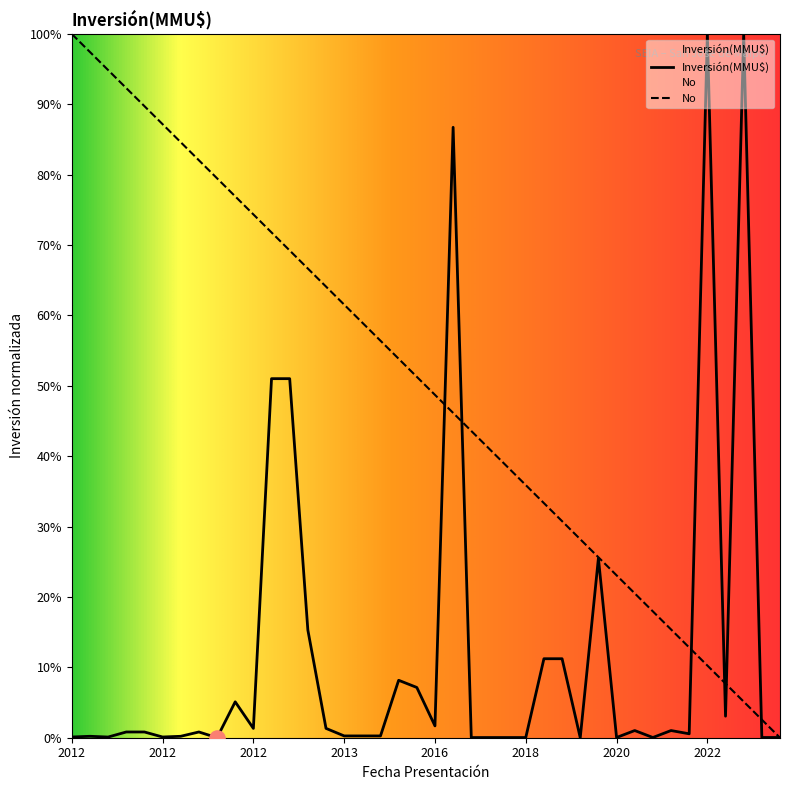

What is the ratio of the value at 29/10/2021 to the value at 13/01/2012?

17.0